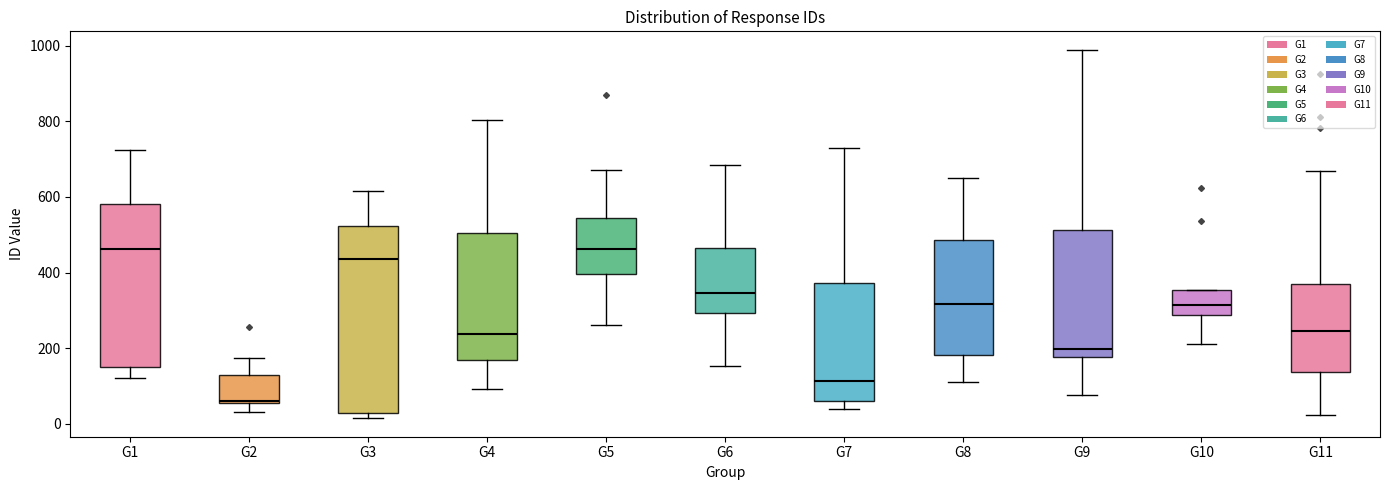

Reading left to right, transcribe this box plot: for each box, give where its median line is, the range the box spans, and where its two whiskers end, as read against the y-axis. The values are not printed on the chart, so give them approximately, as read against the axis.

G1: median 460, box 140 to 580, whiskers 120 to 720
G2: median 60, box 60 to 120, whiskers 40 to 180
G3: median 440, box 20 to 520, whiskers 20 (just below the box's lower edge) to 620
G4: median 240, box 160 to 500, whiskers 100 to 800
G5: median 460, box 400 to 540, whiskers 260 to 680
G6: median 340, box 300 to 460, whiskers 160 to 680
G7: median 120, box 60 to 380, whiskers 40 to 740
G8: median 320, box 180 to 480, whiskers 100 to 660
G9: median 200, box 180 to 520, whiskers 80 to 980
G10: median 320, box 280 to 360, whiskers 220 to 360
G11: median 240, box 140 to 380, whiskers 20 to 660